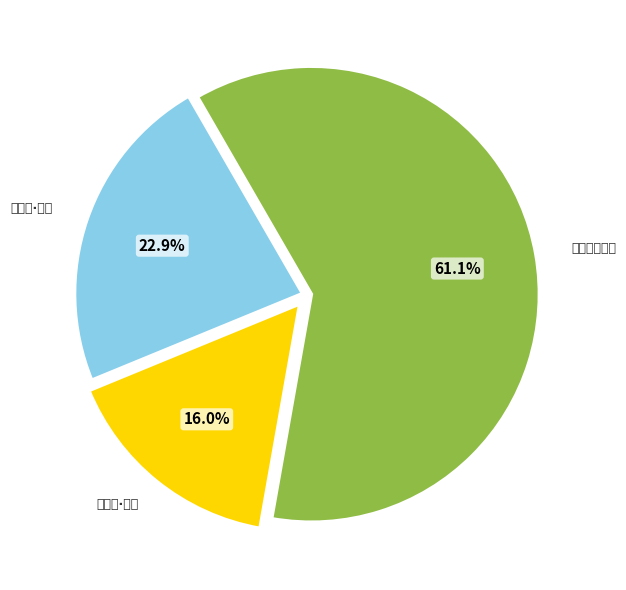

Which slice represents more than half of the pie?

临江仙 乙已